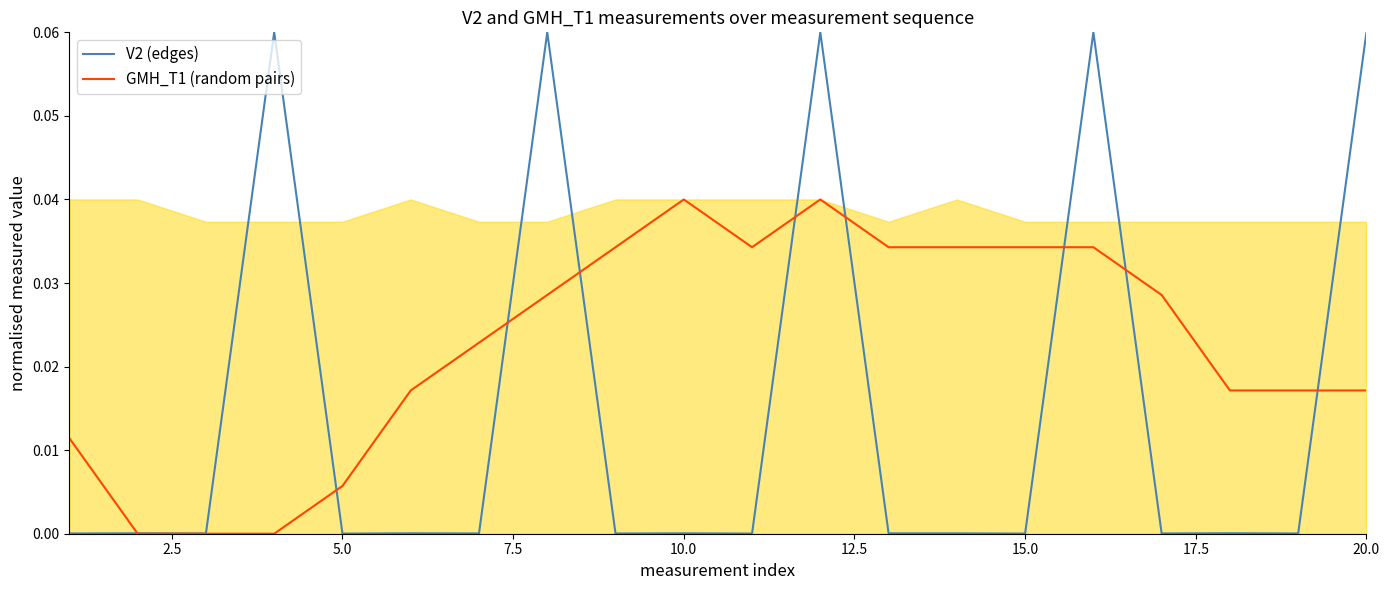

The V2 (edges) series shows 0.0 at 15.0. True or false?

True